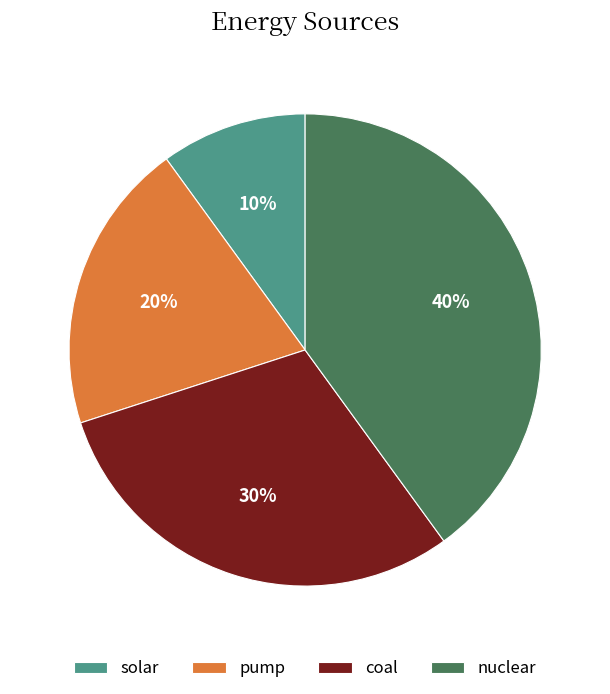

To the nearest percent, what portion does solar represent?

10%